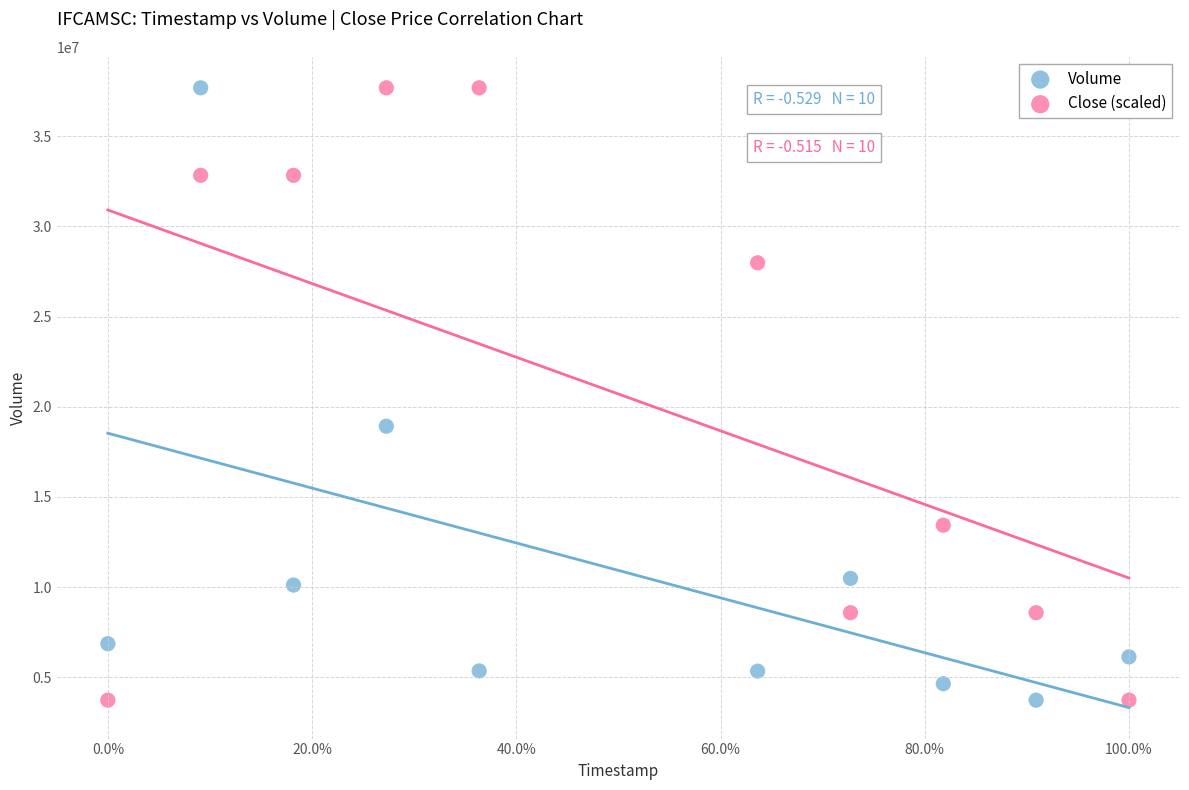

Across all data points, what is the range of X values (max minus min)?

1.0